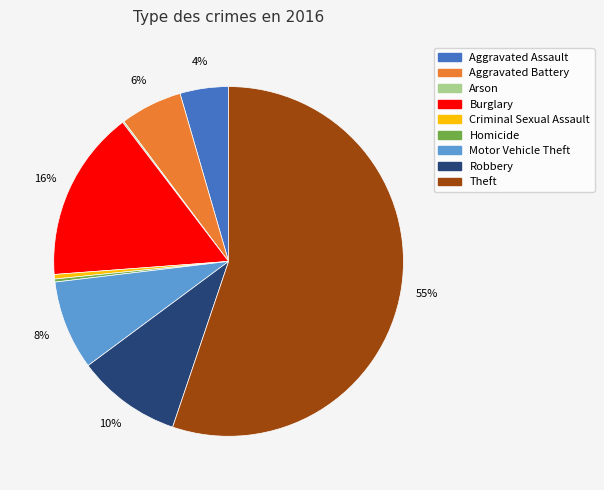

What is the ratio of the value at Aggravated Assault to the value at Theft?

0.1